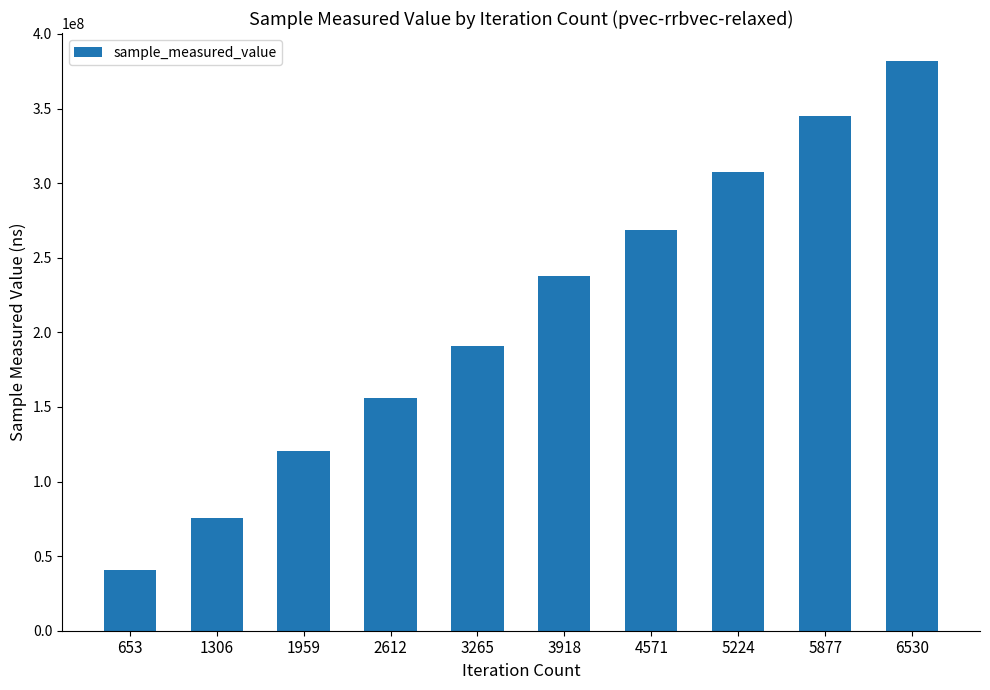

Reading left to right, extract all data points from this chart.

40883809	75890600	120768842	156321224	190924602	237735916	268537996	307635264	344815745	381575389